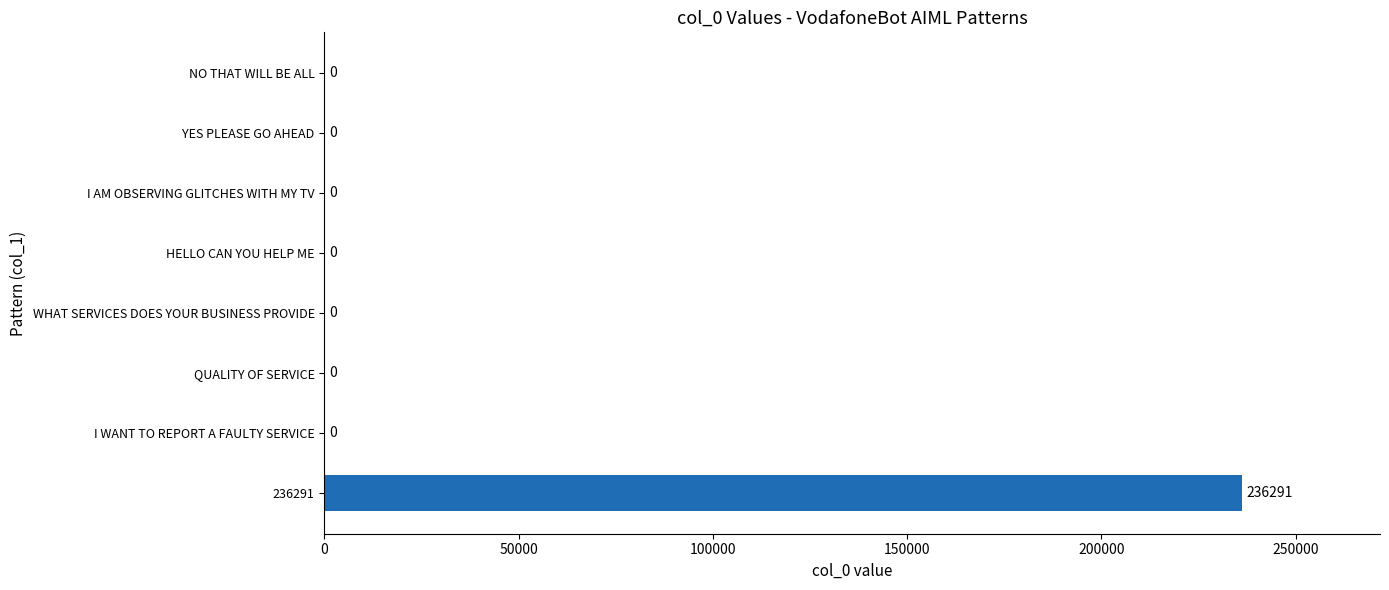

What is the maximum value shown in the chart?

236291